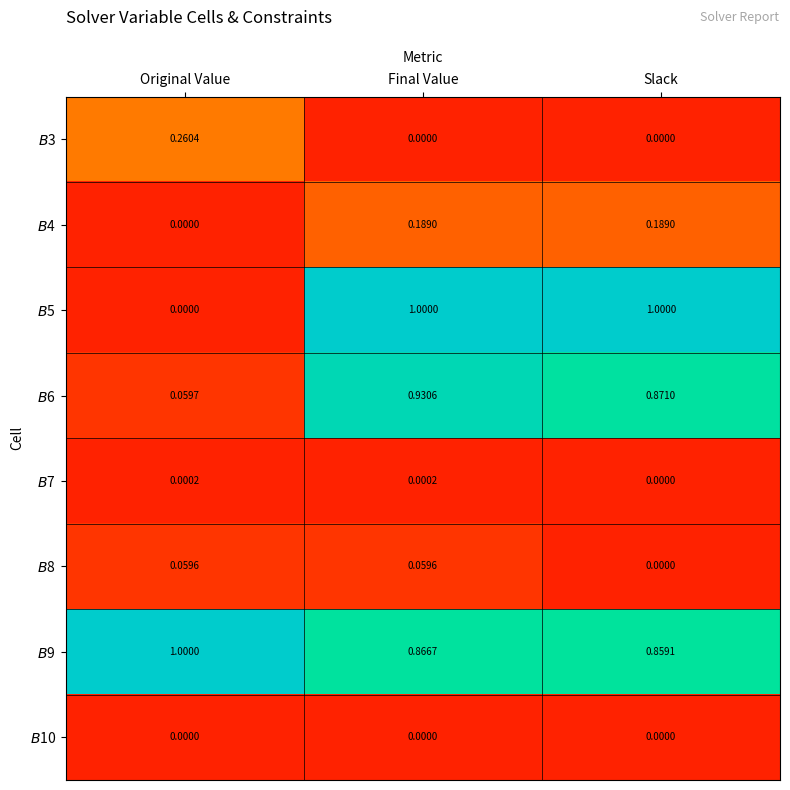

At which category is the sum across all series the highest?

Final Value